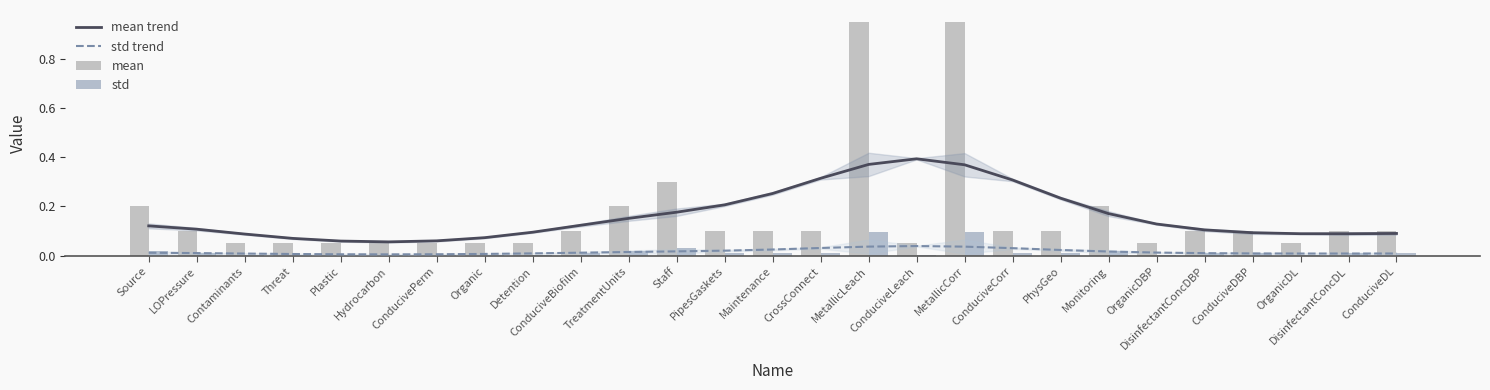

Read the mean value at ConduciveCorr.

0.1